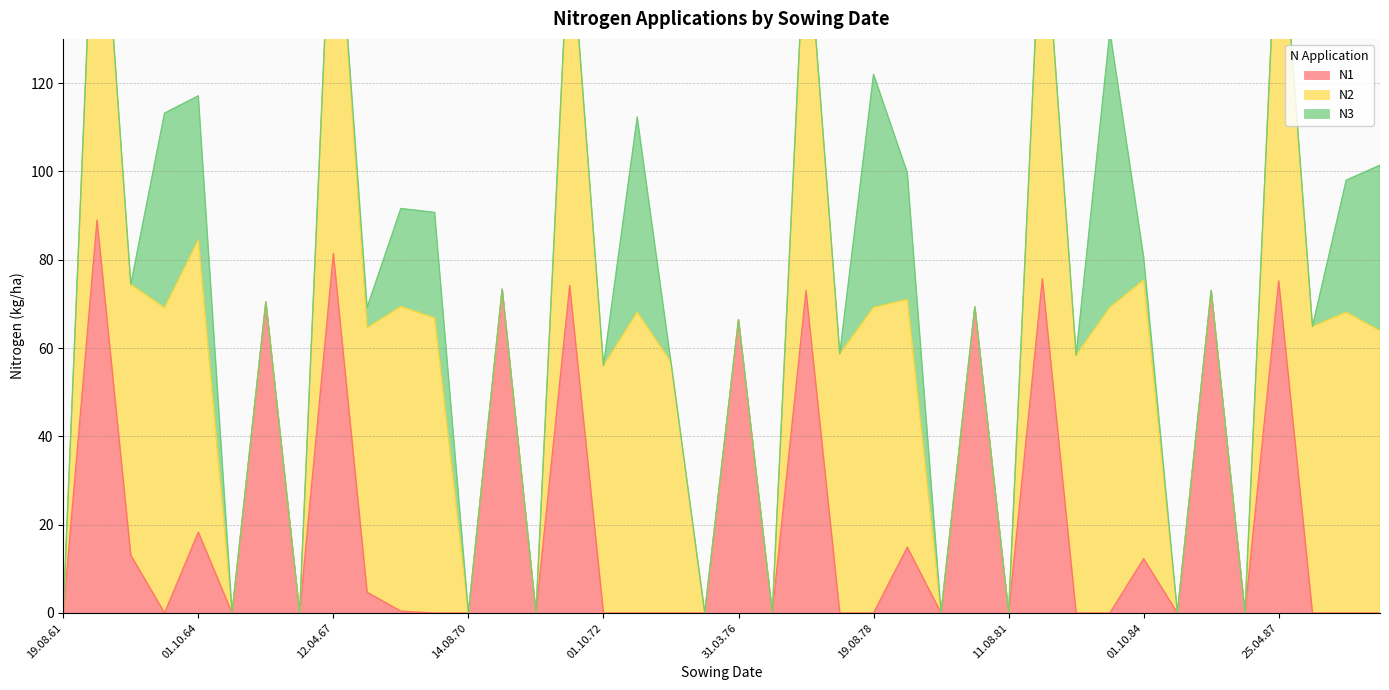

Rank the series at 09.04.86 from lowest to highest value.

N2, N3, N1